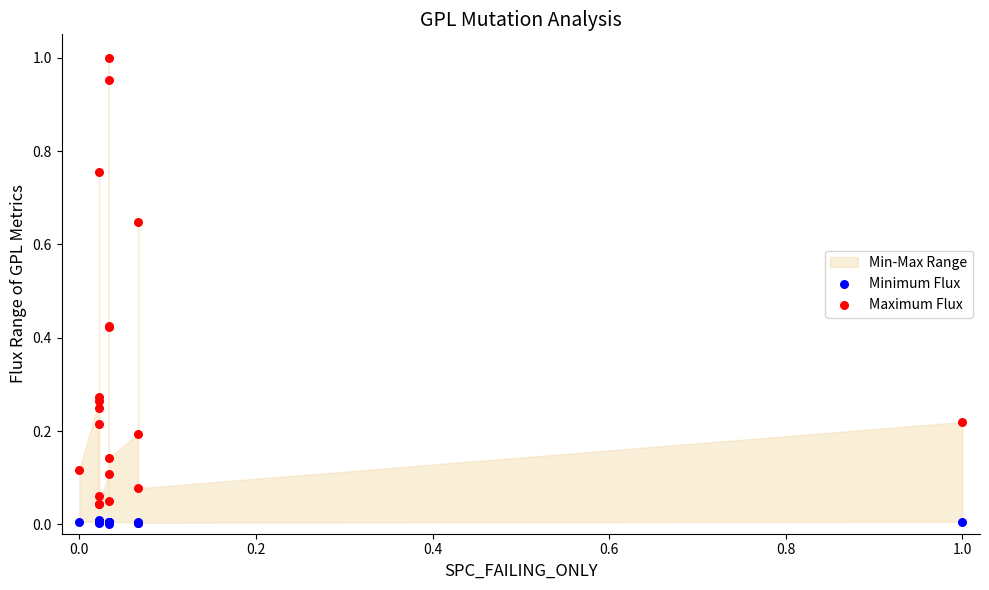

Which series has the widest spread of Y values?

Maximum Flux